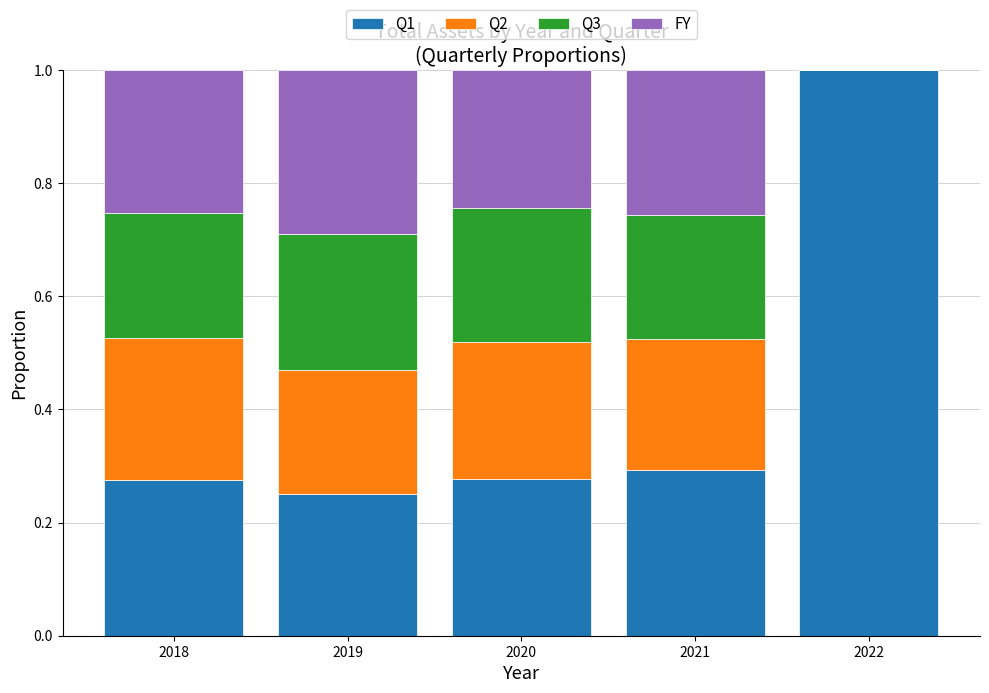

What is the maximum value for Q1?

1.0